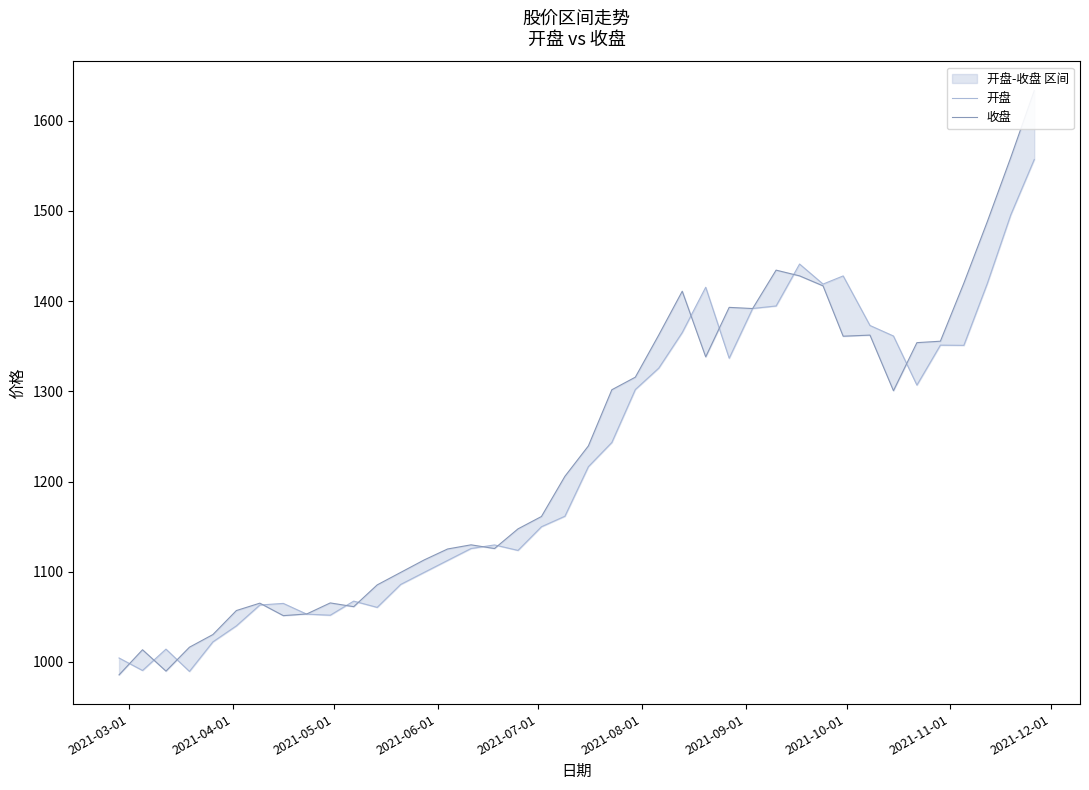

Rank the series by their maximum value, from highest to lowest.

收盘, 开盘